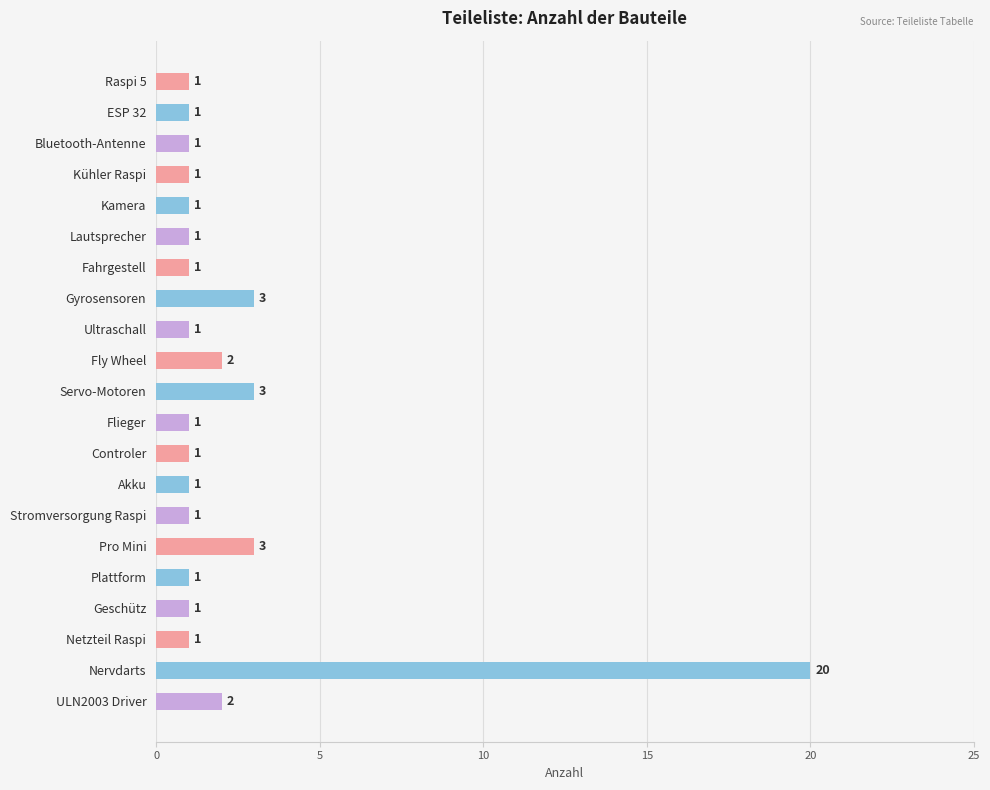

Is it true that the value at Fly Wheel is 2?

True